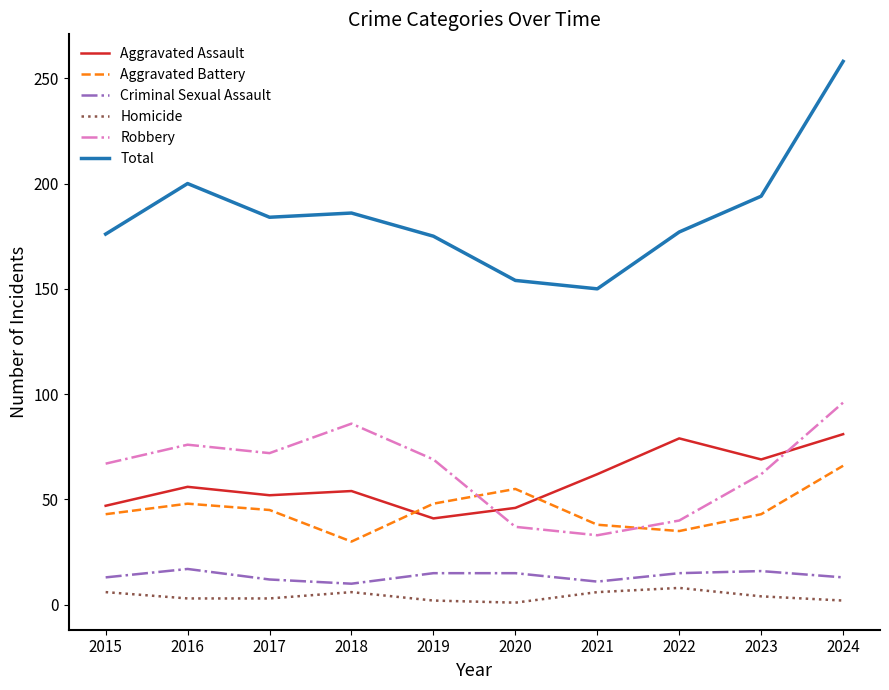

Where does the Aggravated Battery series first go above 45?

2016